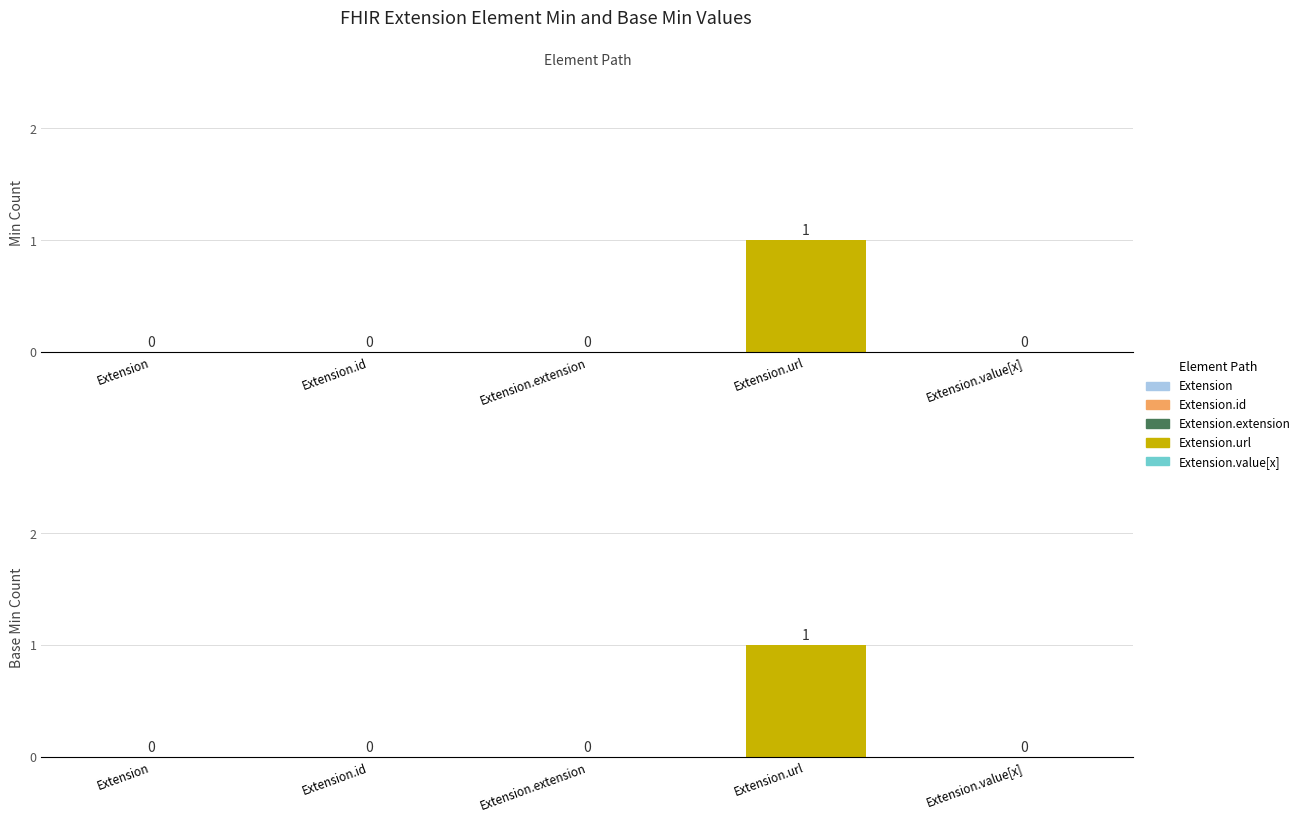

At which category is the sum across all series the highest?

Extension.url